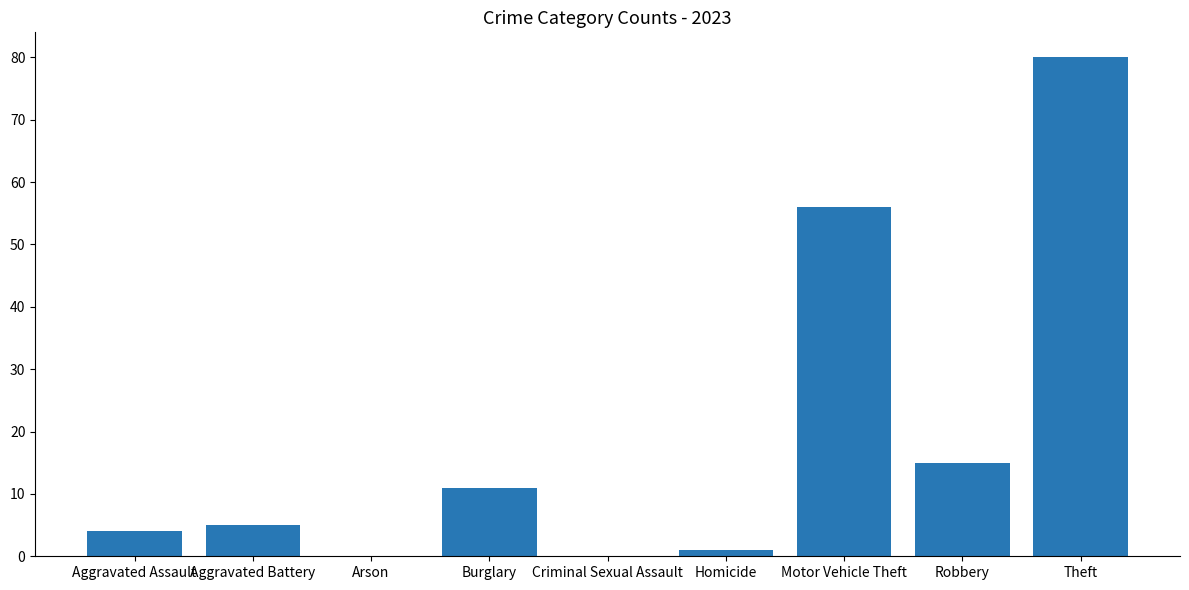

Which has a higher value, Homicide or Theft?

Theft